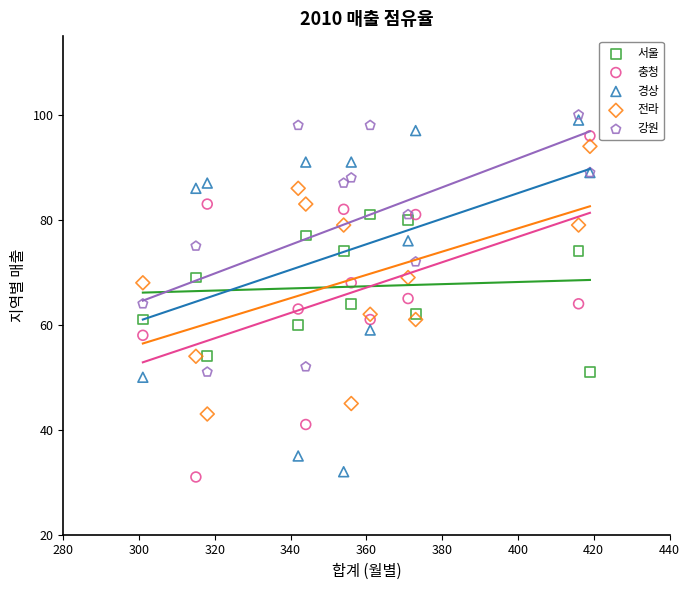

Which series has the largest Y range (max minus min)?

경상